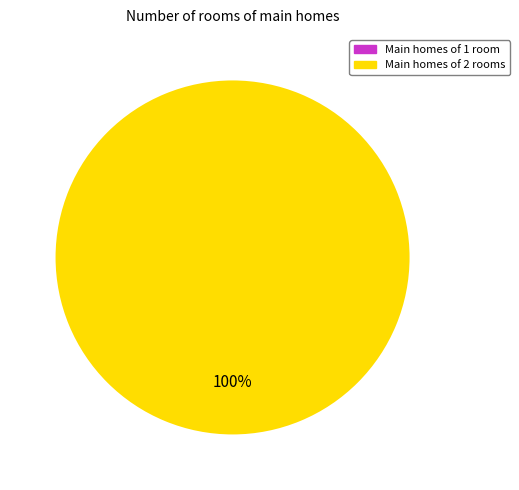

Between 1572968903 and 1581690925, which is larger?

1581690925